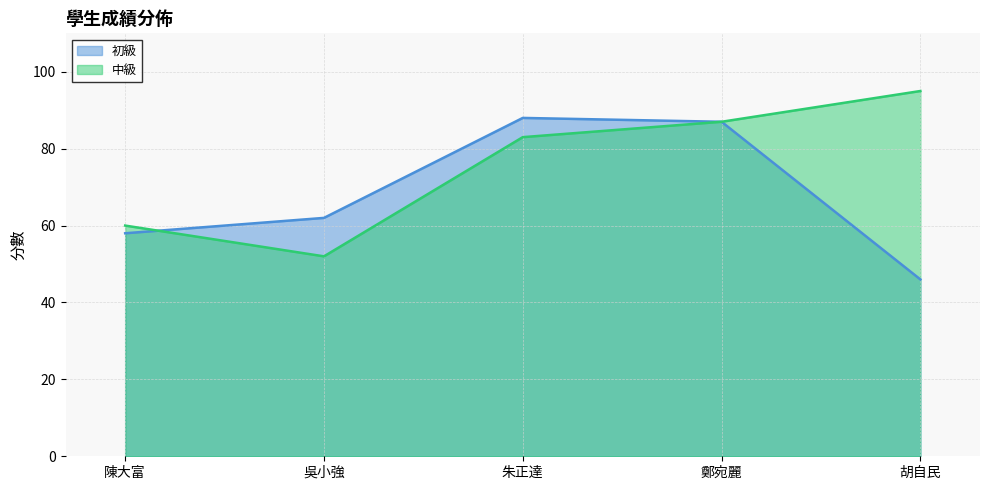

True or false: 初級 has more than 1 interior local peaks.

False